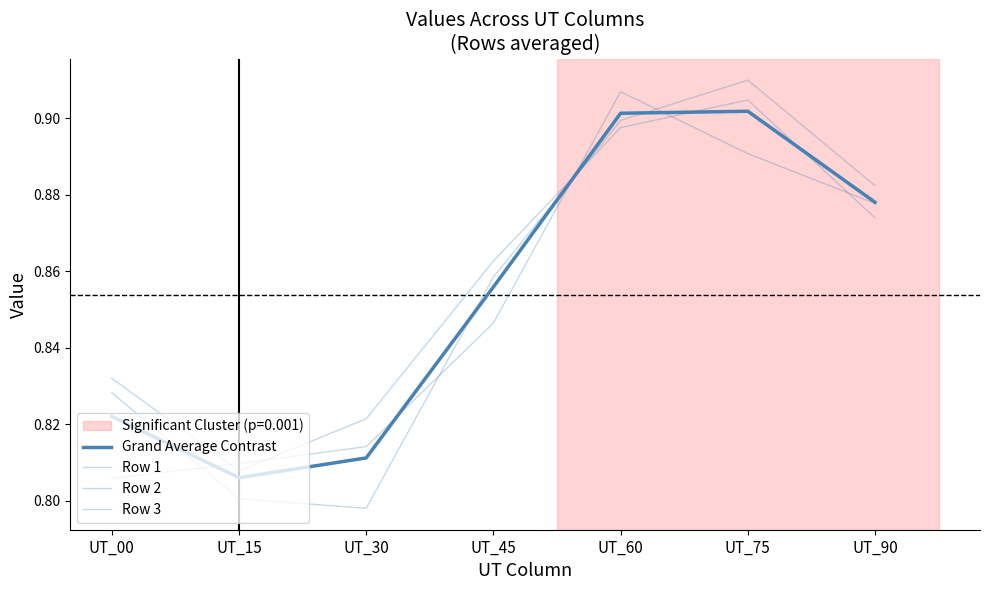

Is this an area chart (filled region under the line)?

No